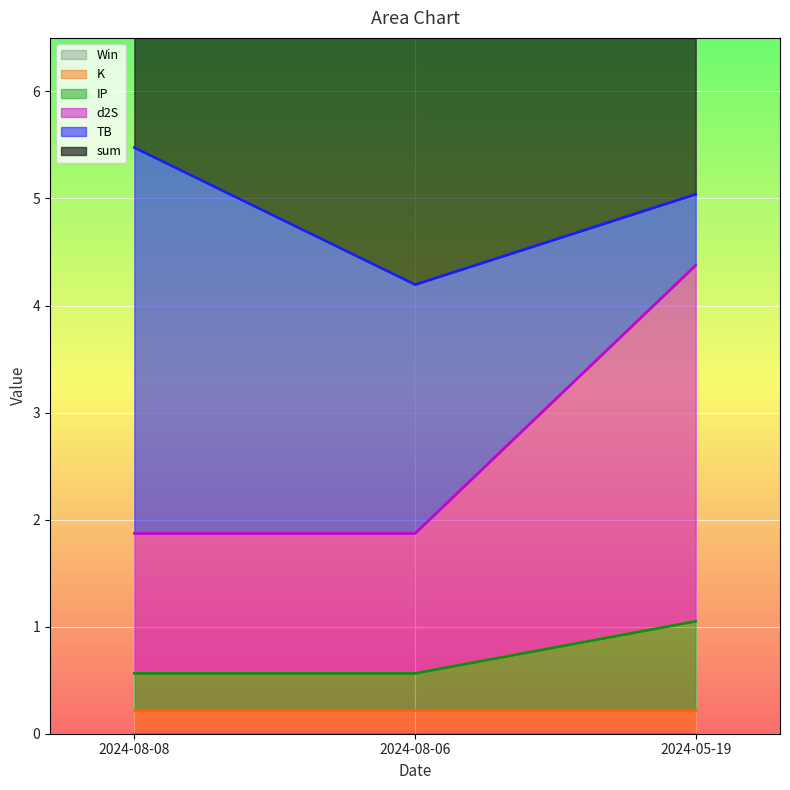

How many series are shown in this chart?

6